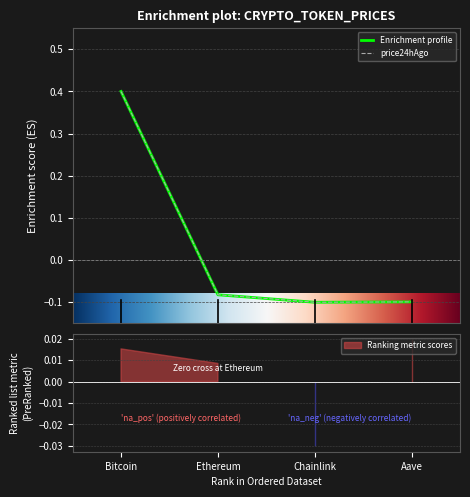

List the labels in order of price value, smallest first.

Chainlink, Aave, Ethereum, Bitcoin